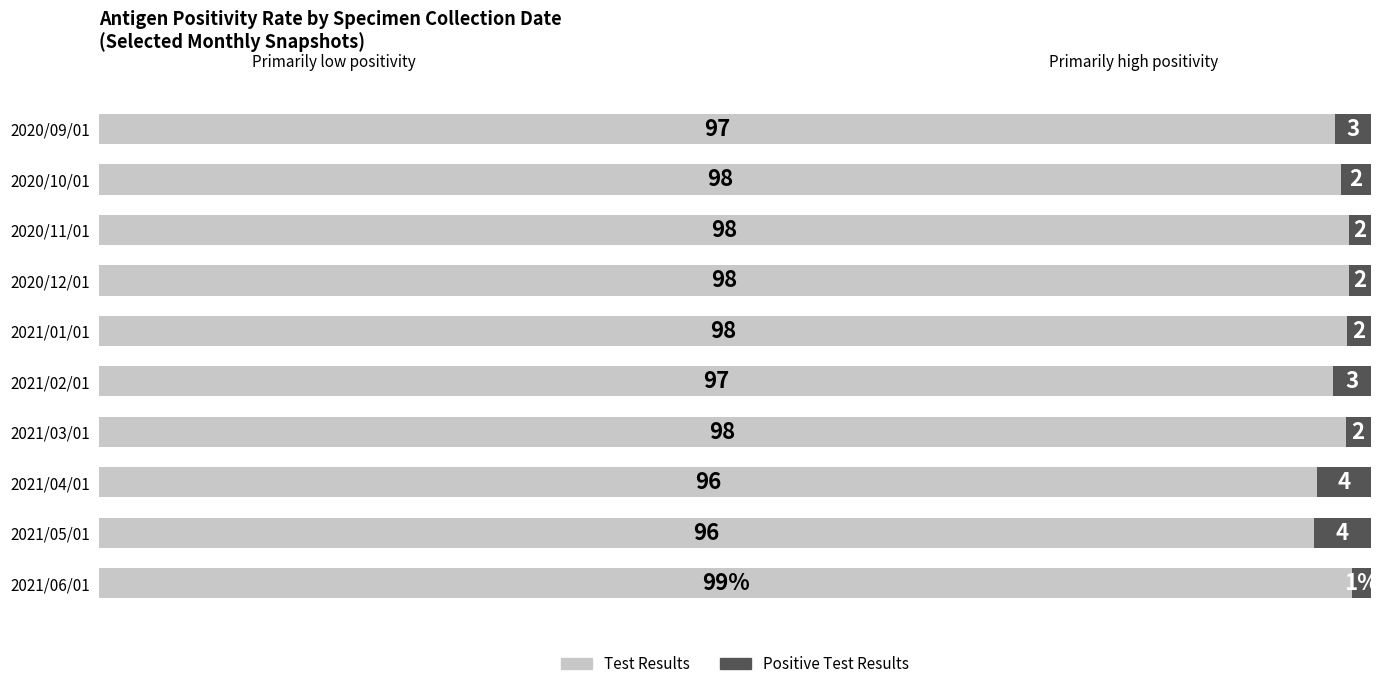

Which category has the highest value in the Test Results series?

2021/06/01